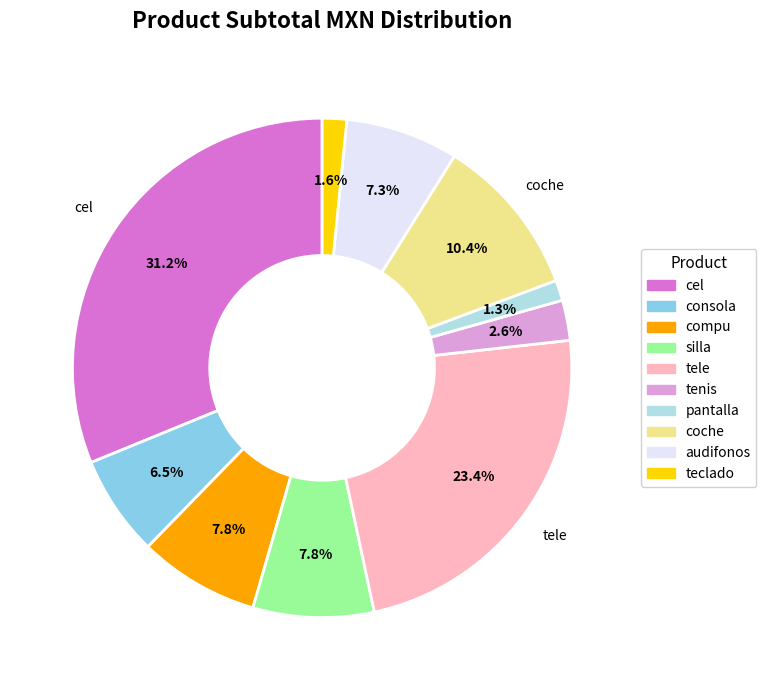

Between coche and compu, which is larger?

coche